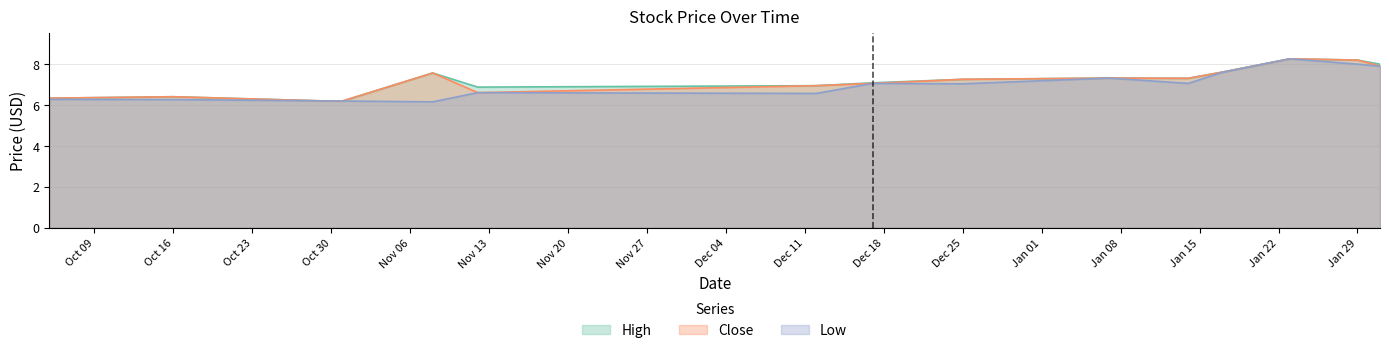

Which series has the widest spread of values?

Low